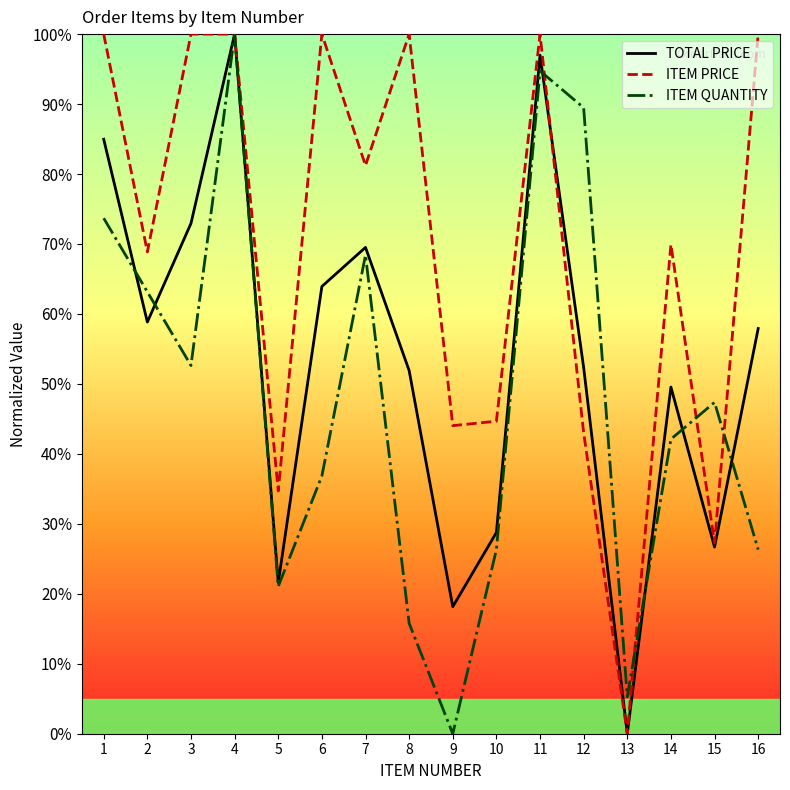

At which label does ITEM PRICE reach its minimum?

13